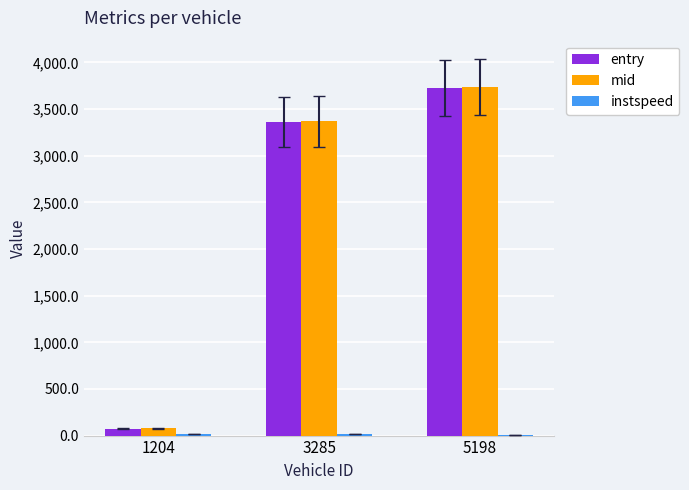

What is the greatest value displayed?

3733.2